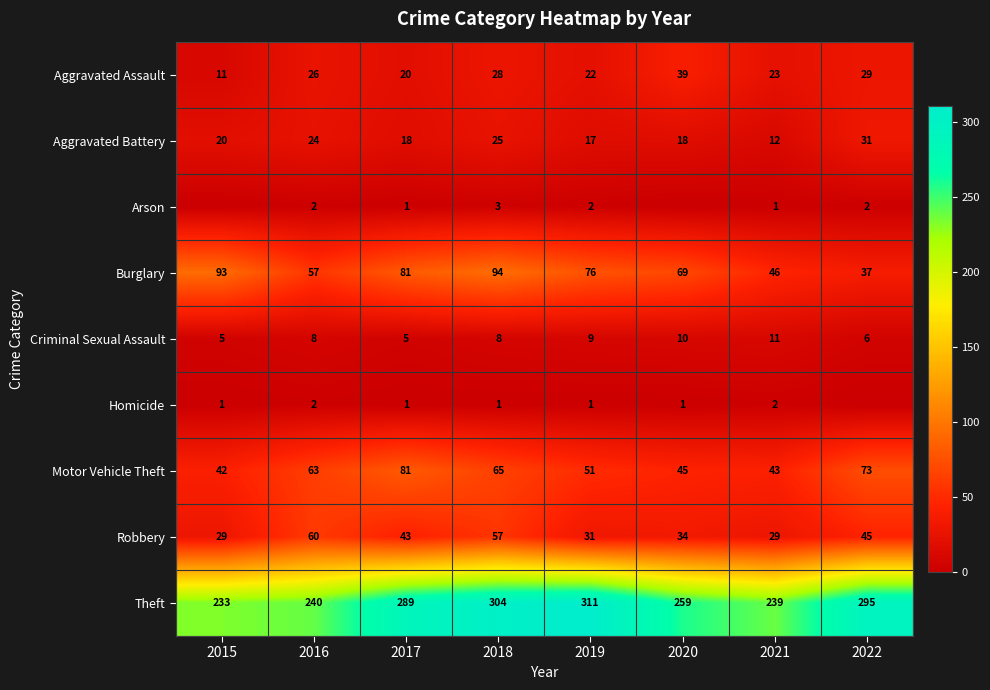

The Robbery series shows 31 at 2019. True or false?

True